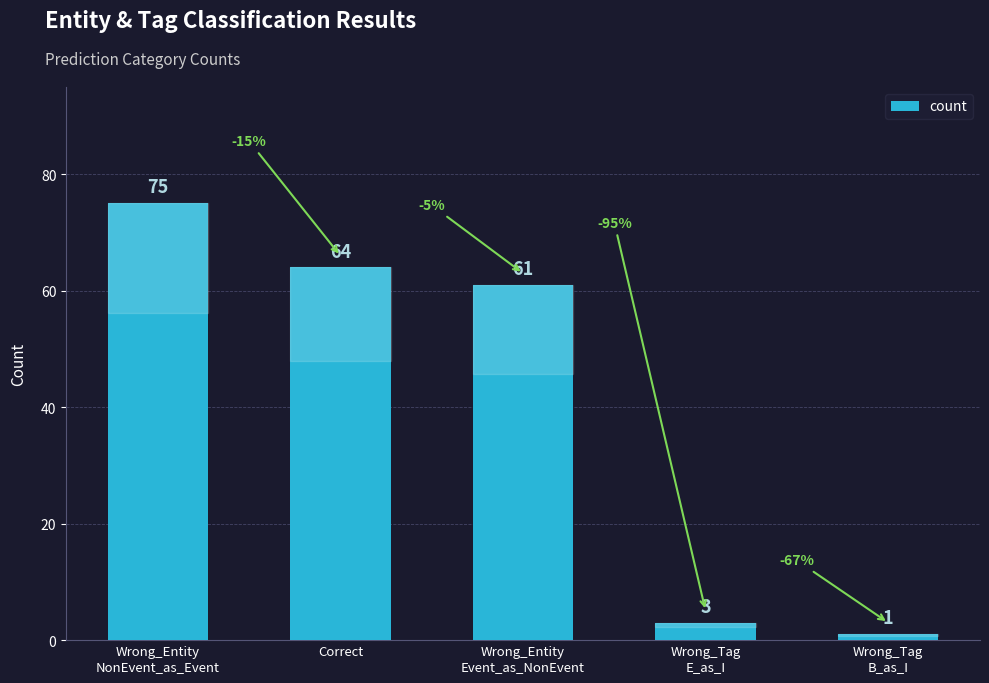

What is the average value?

41